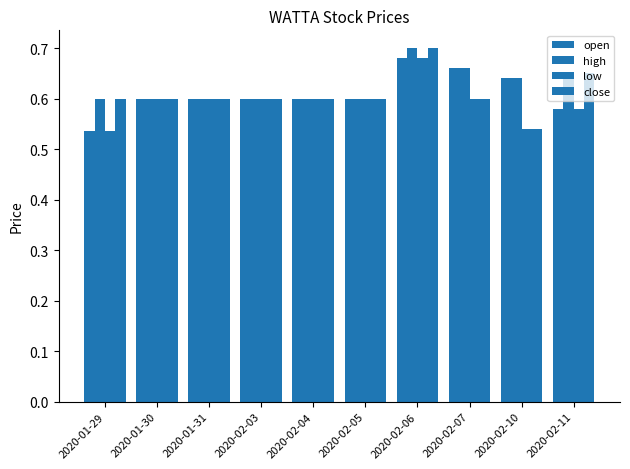

Between 2020-01-31 and 2020-02-05, which series saw the biggest shift?

open